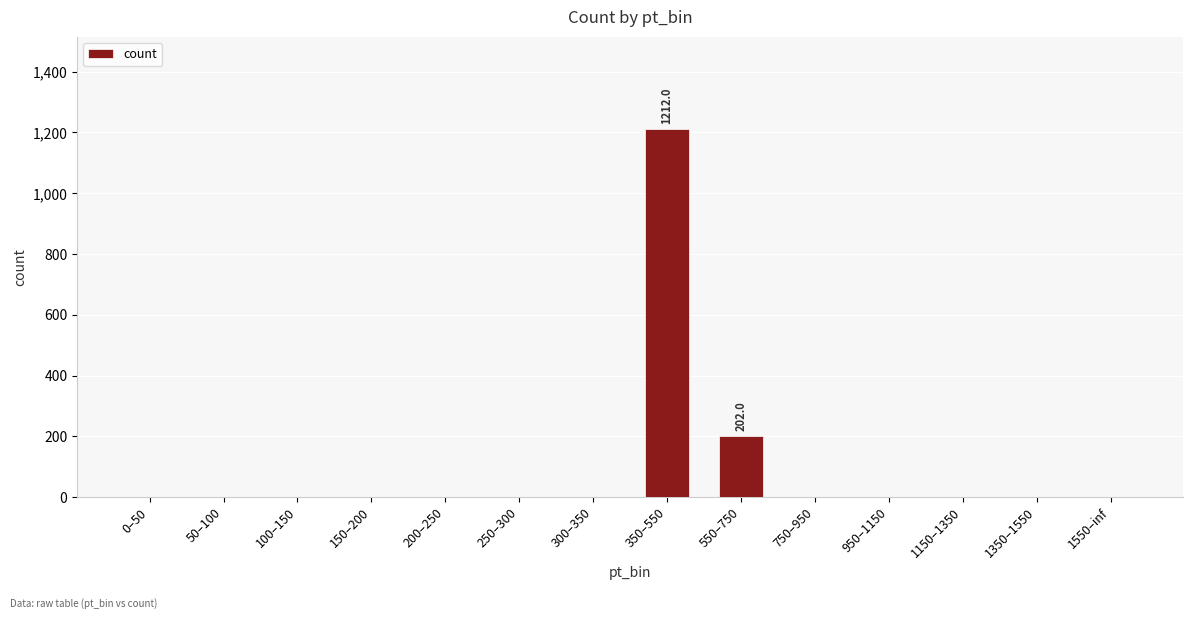

Is it true that the value at 200–250 is 487.1?

False